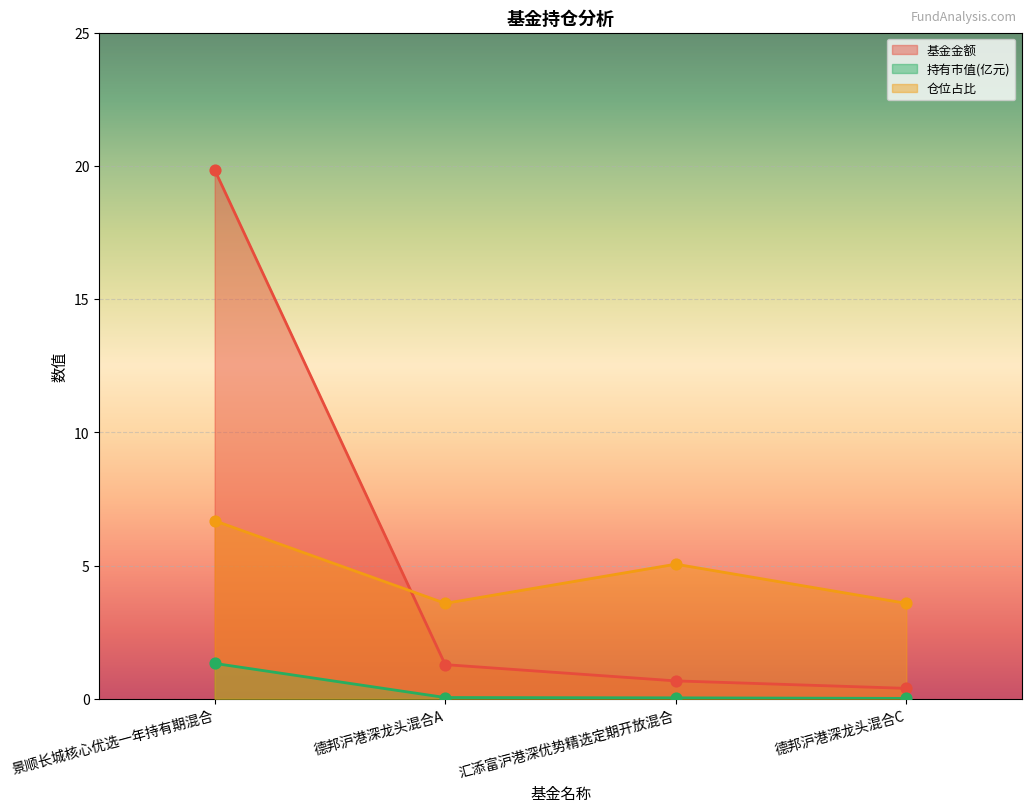

Which series contains the lowest Y value?

持有市值(亿元)